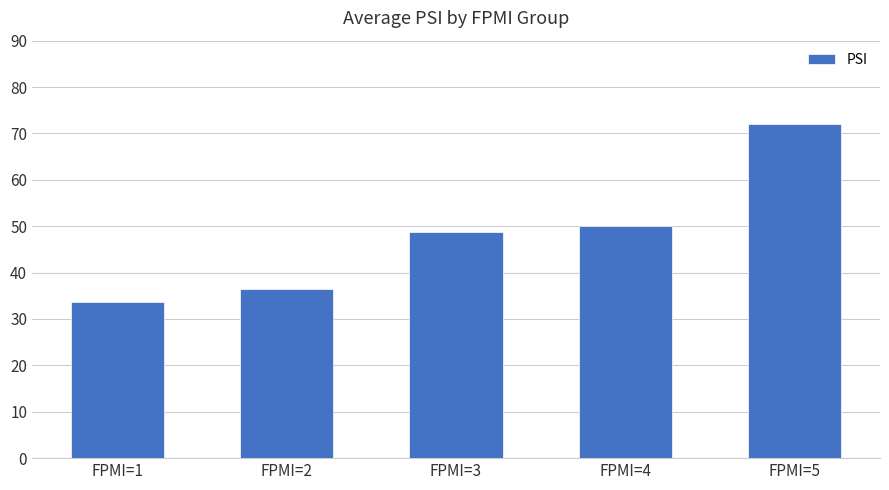

What is the average value?

48.2